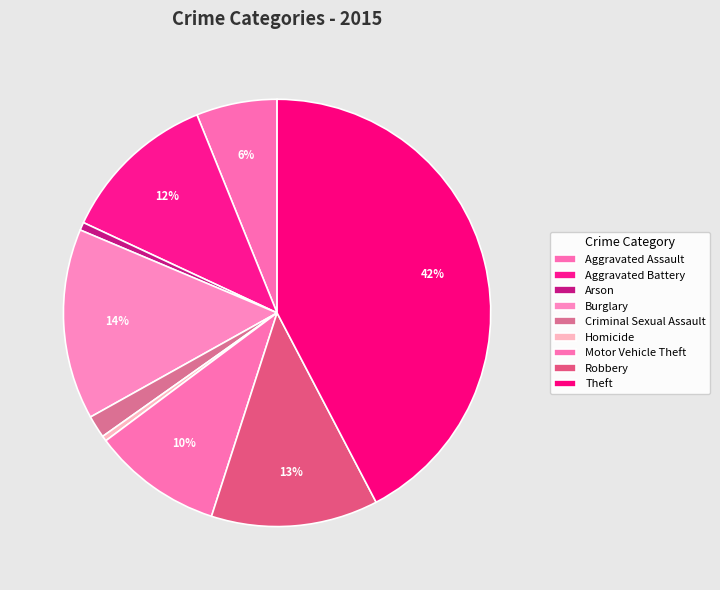

How many segments does this pie chart have?

9